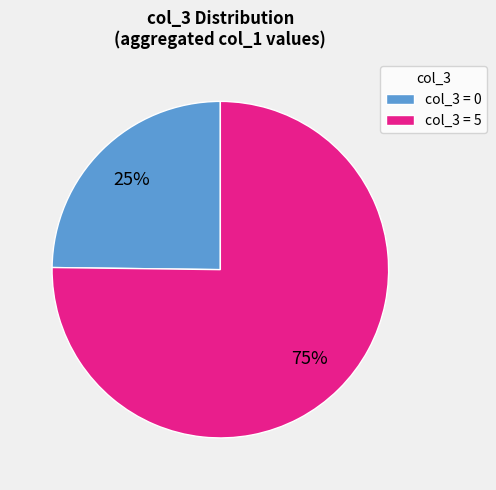

To the nearest percent, what is the difference between the col_3 = 5 and col_3 = 0 slice percentages?

50%